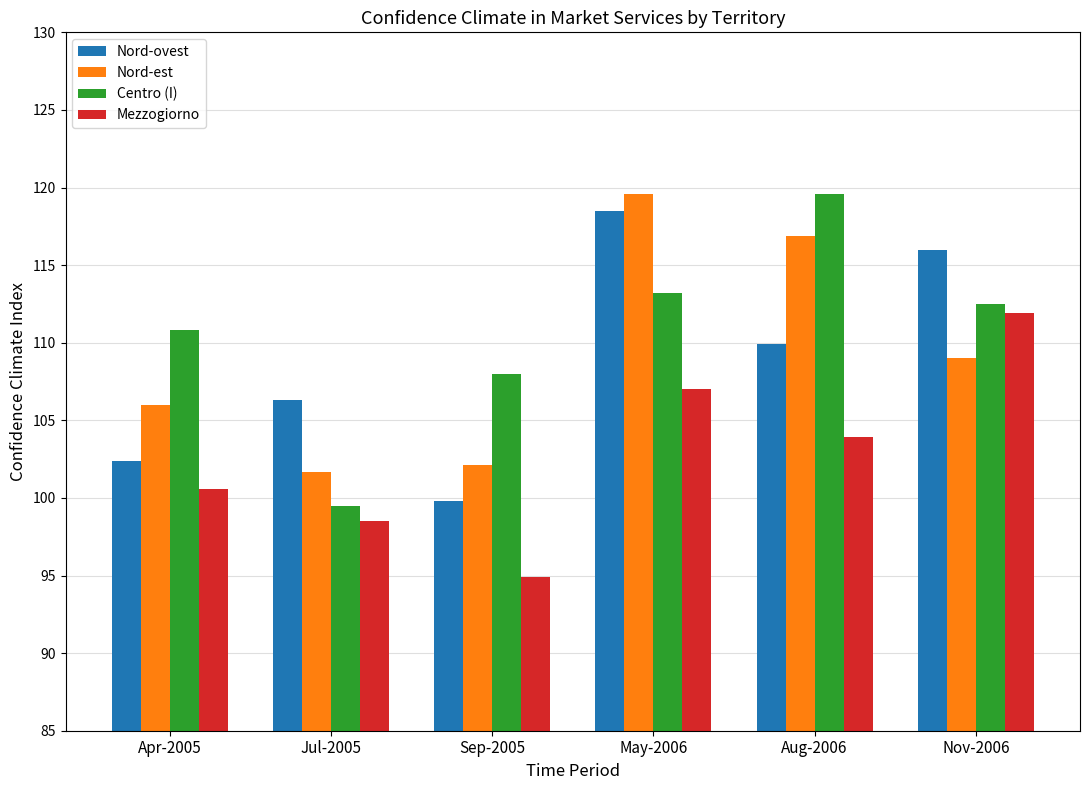

Which category has the lowest value in the Nord-ovest series?

Sep-2005